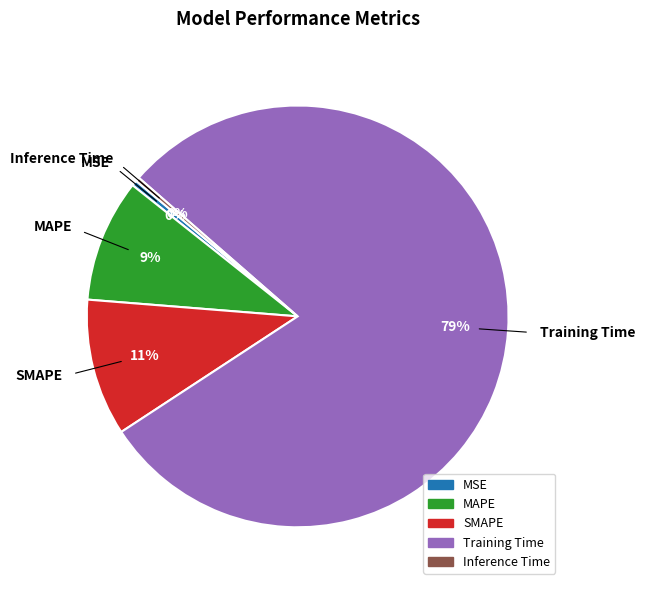

To the nearest percent, what is the combined percentage of SMAPE and MSE?

11%